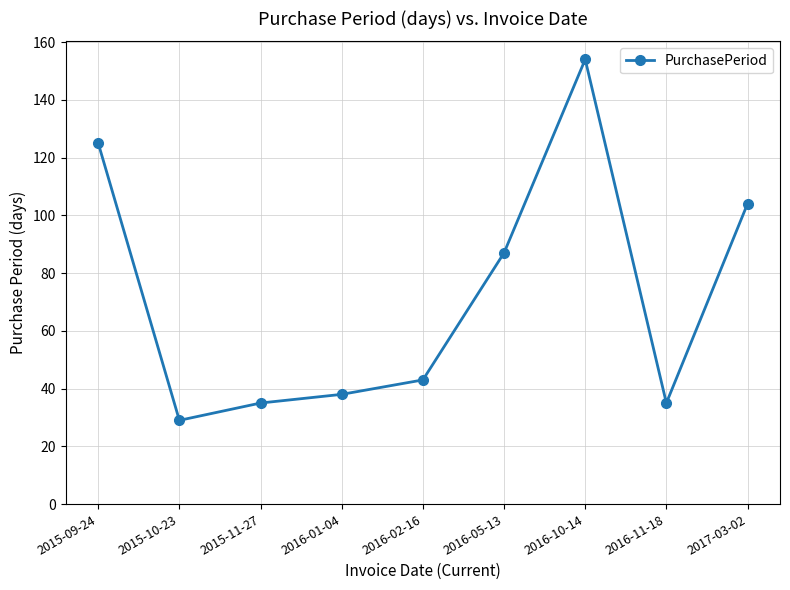

How many points are higher than both their immediate neighbors (excluding endpoints)?

1